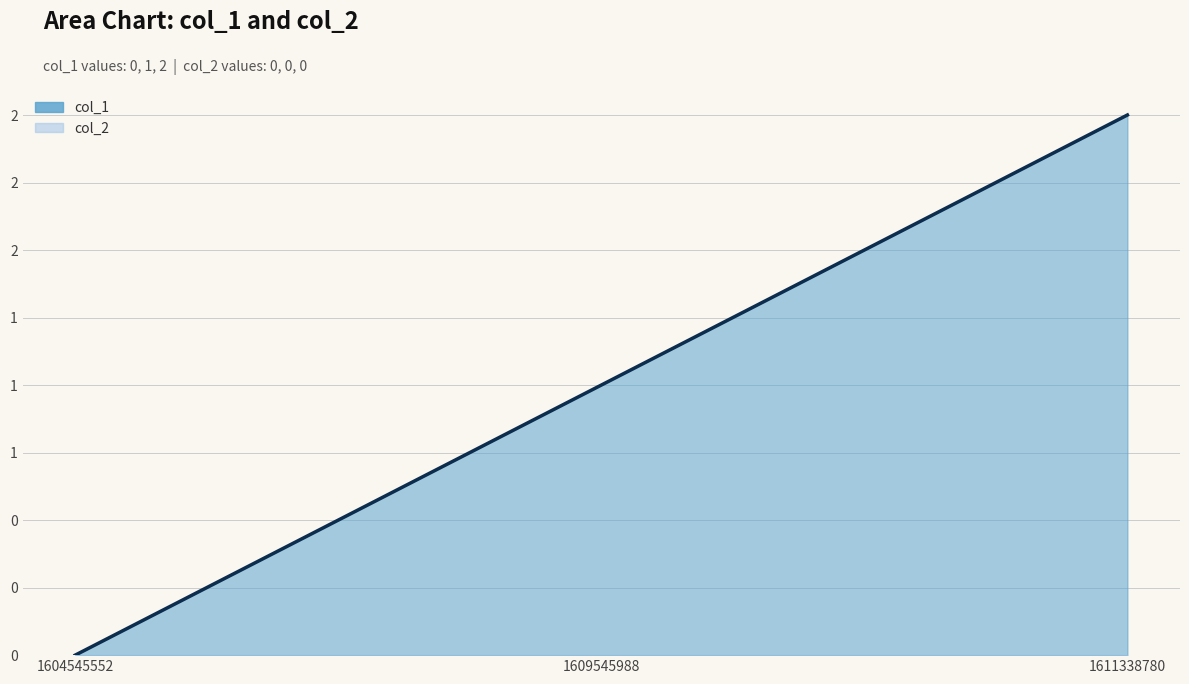

Reading left to right, list all the values displayed in this chart.

0	1	2